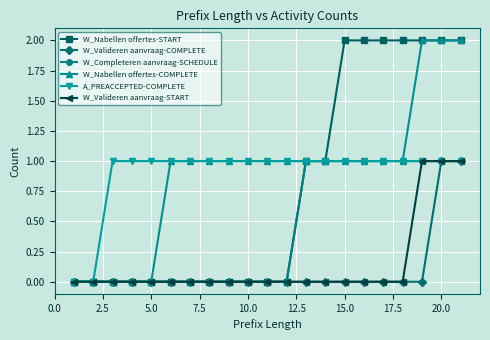

What is the value of the A_PREACCEPTED-COMPLETE point at the 7th from the left?

1